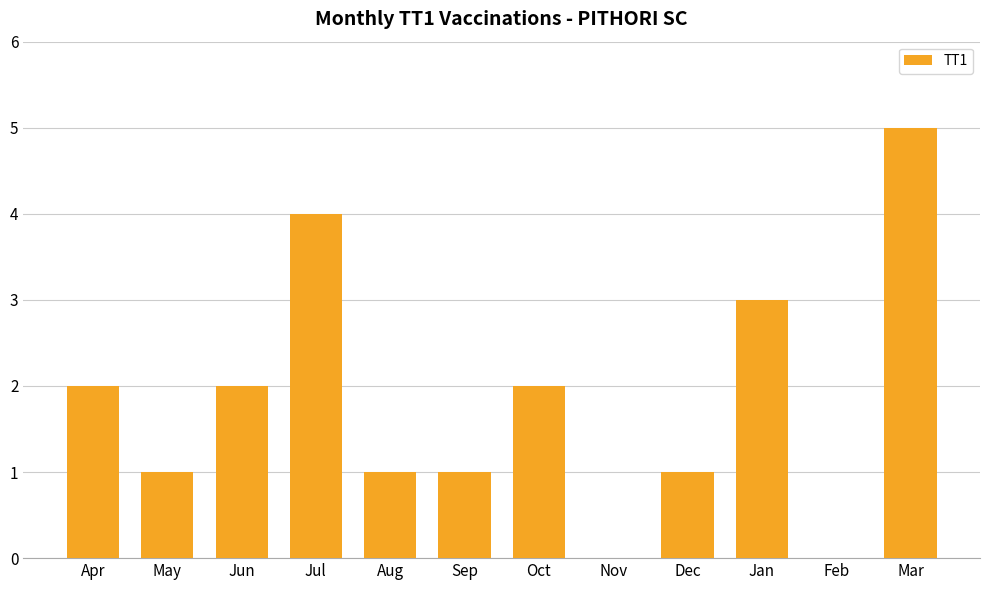

The value at May is 2. True or false?

False